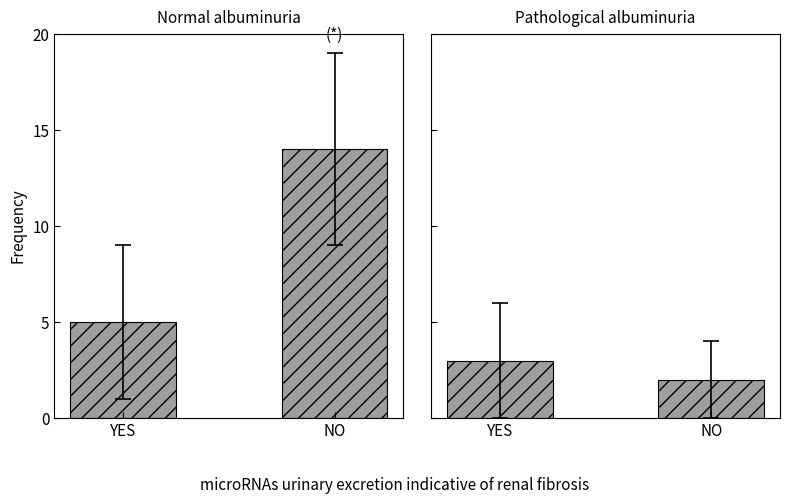

Reading left to right, what are all the values shown in this chart?

Normal albuminuria: YES=5	NO=14
Pathological albuminuria: YES=3	NO=2